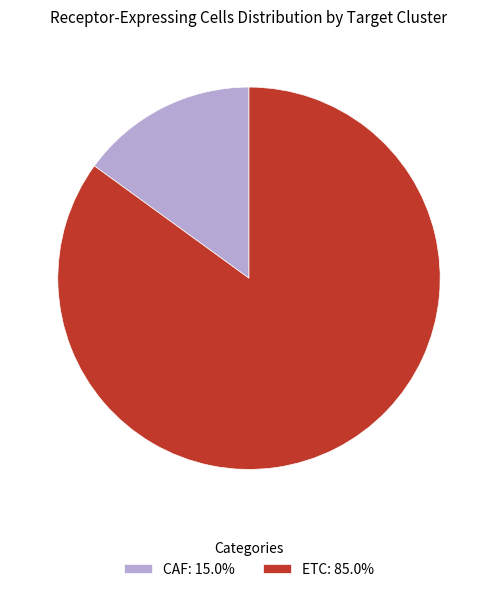

Which category has the biggest portion of the pie?

ETC